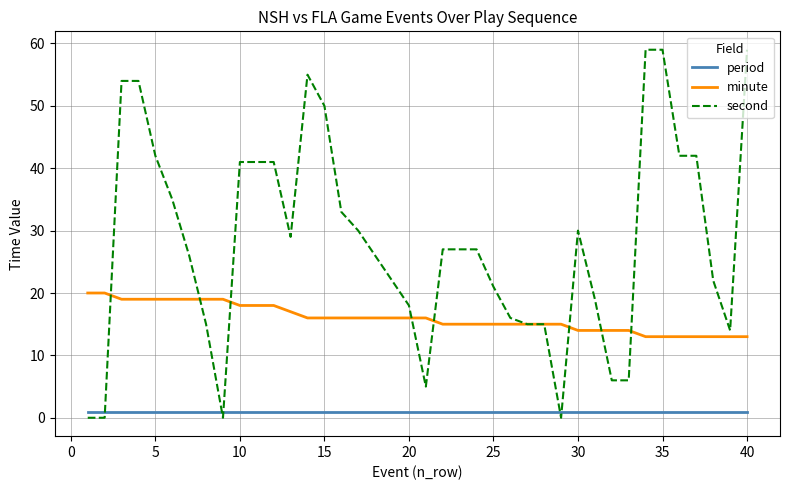

Rank the series by their average value, from lowest to highest.

period, minute, second